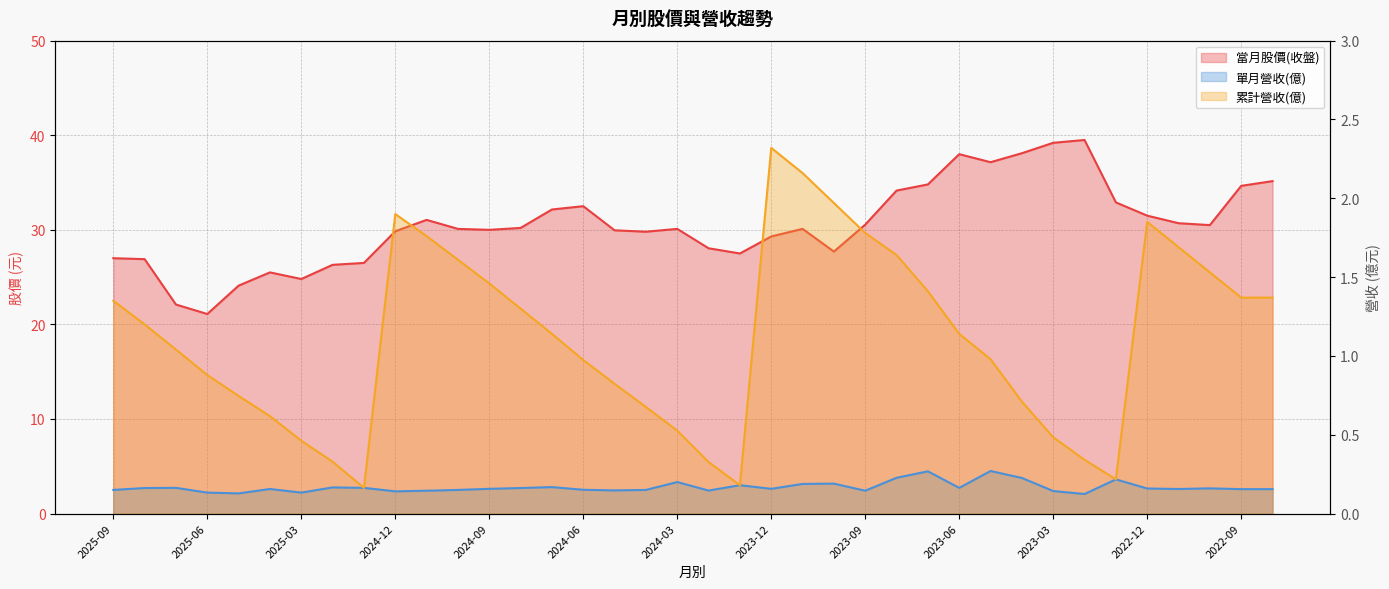

What is the difference between the maximum and minimum values in the 累計營收(億) series?

2.2